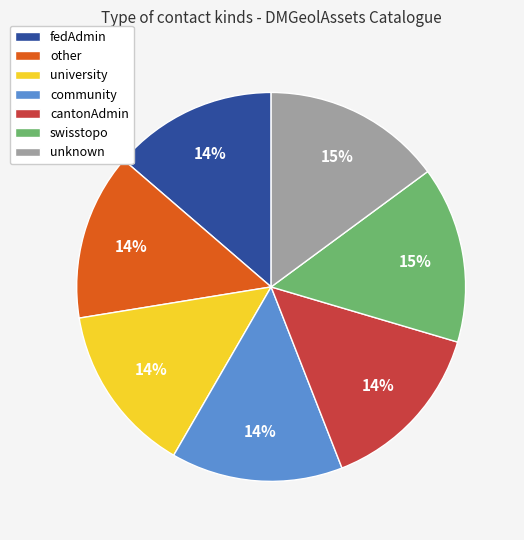

True or false: unknown accounts for 15% of the total.

True